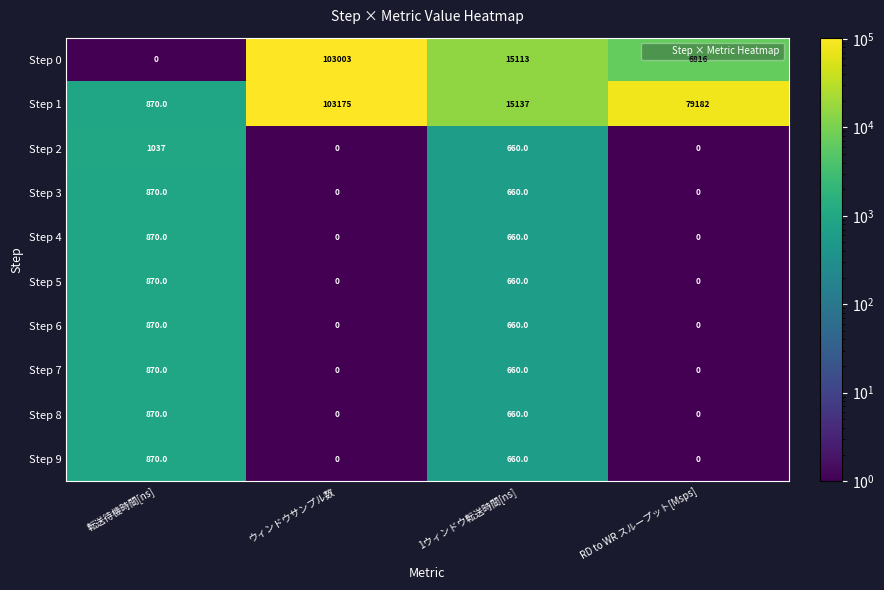

True or false: Step 5 has a value of 660 at 1ウィンドウ転送時間[ns].

True